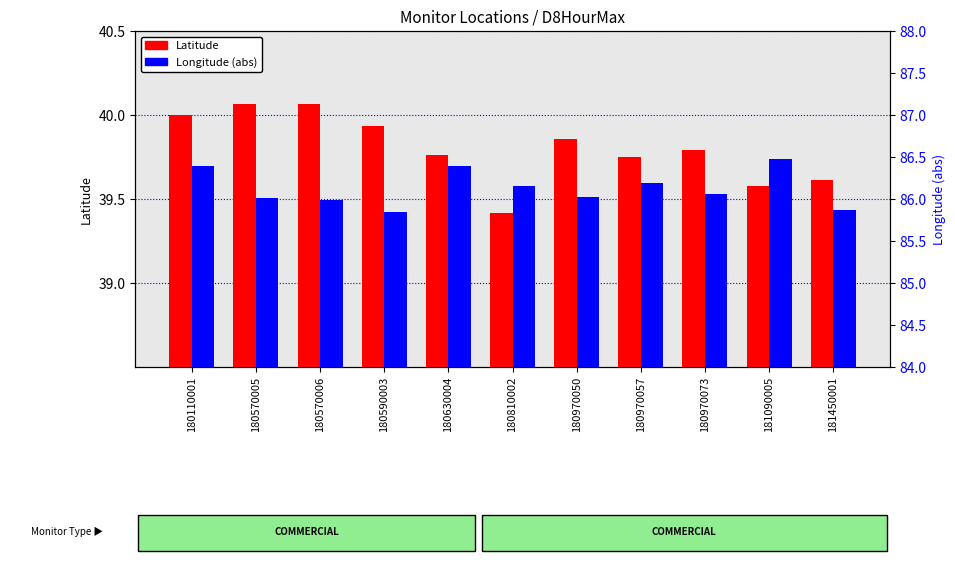

What is the difference between the maximum and minimum values in the Longitude (abs) series?

0.6